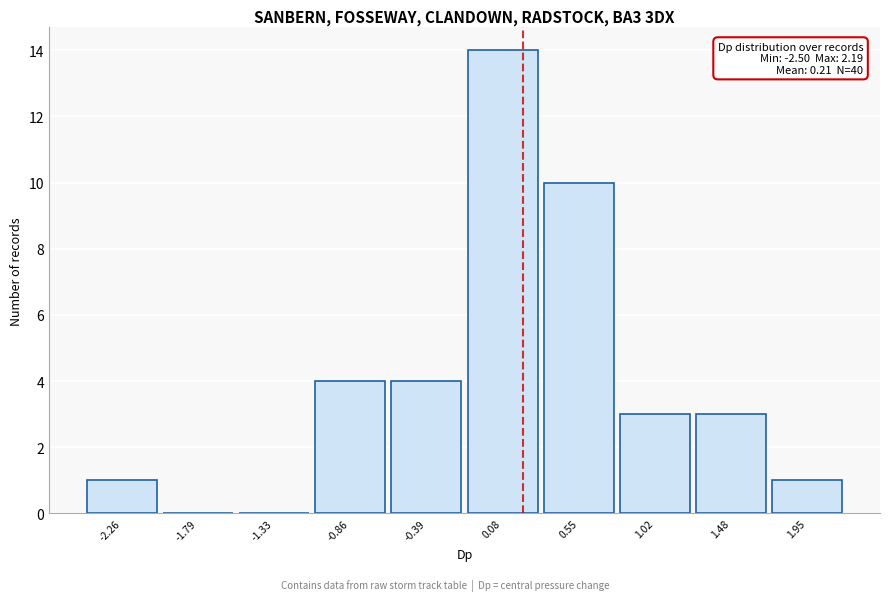

Which range on the x-axis has the tallest bar?

-0.15 to 0.30